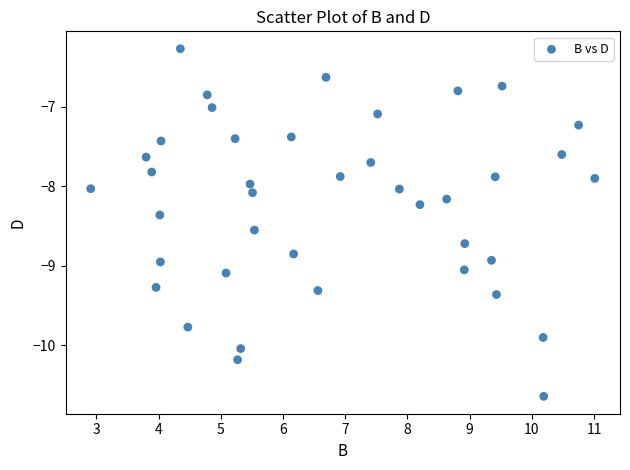

What is the range of X values (max minus min)?

8.1